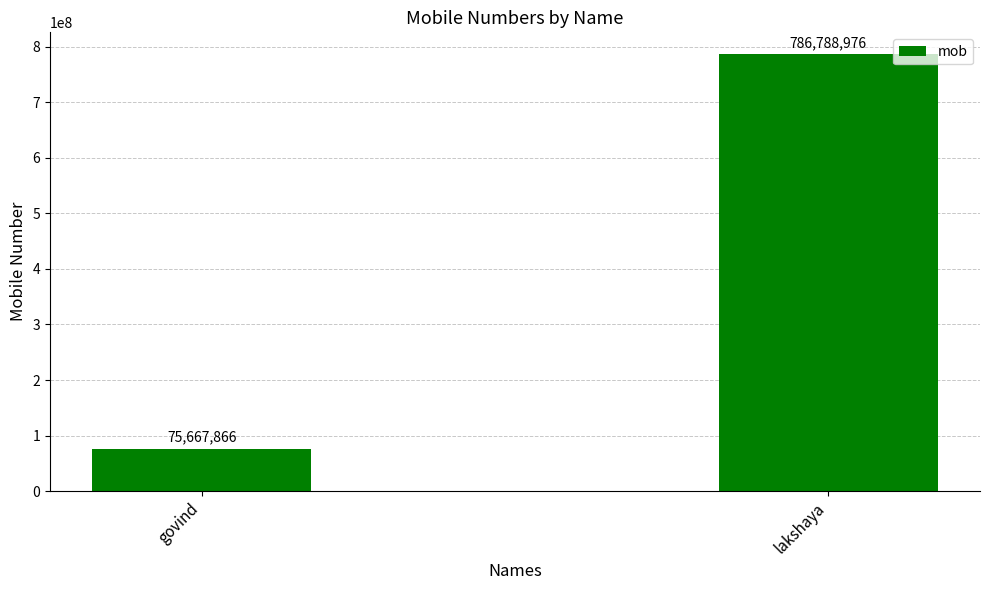

Where is the data nearest to the value 431228421?

govind